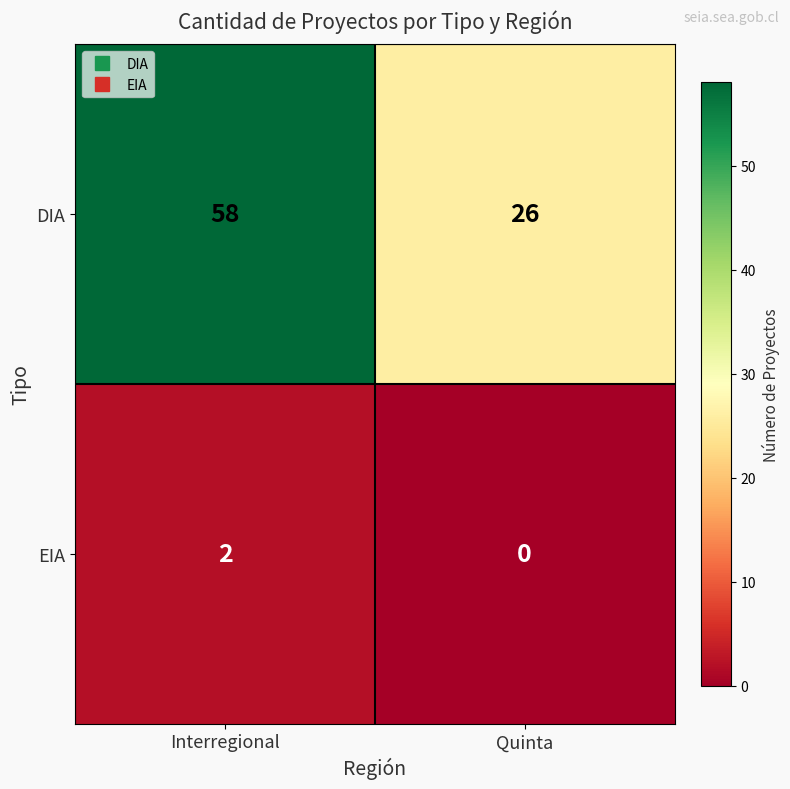

Reading left to right, extract all data points from this chart.

DIA: Interregional=58	Quinta=26
EIA: Interregional=2	Quinta=0